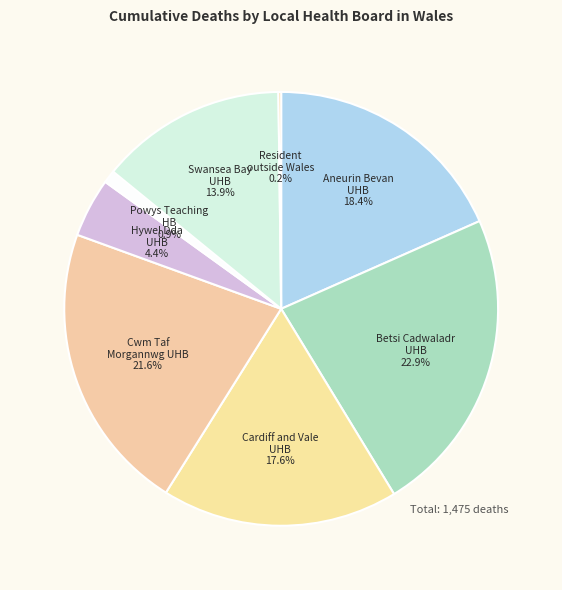

To the nearest percent, what is the difference between the largest and smallest slice percentages?

23%